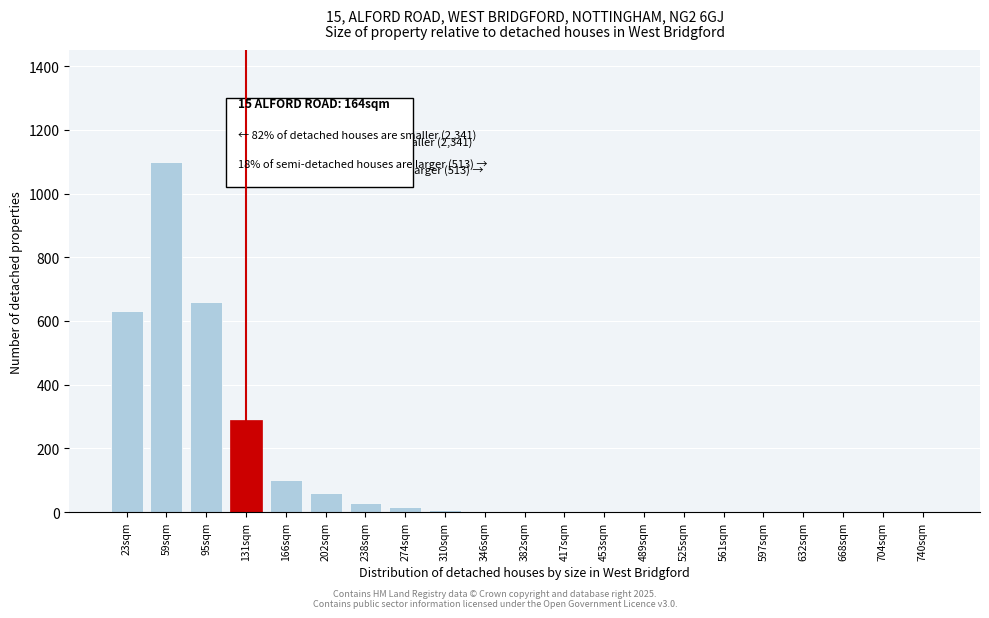

What is the greatest value displayed?

1100